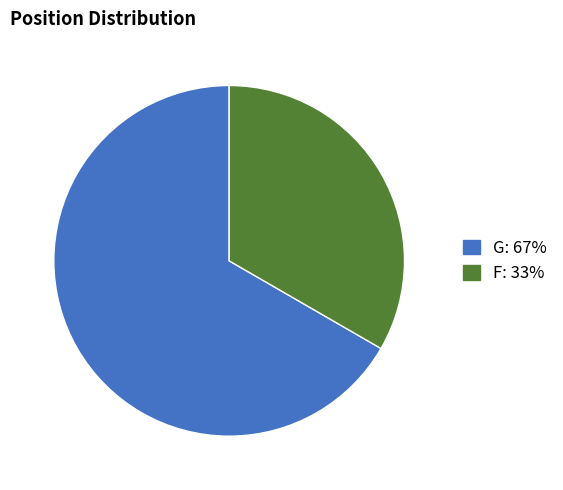

Is there a majority slice in this chart?

Yes